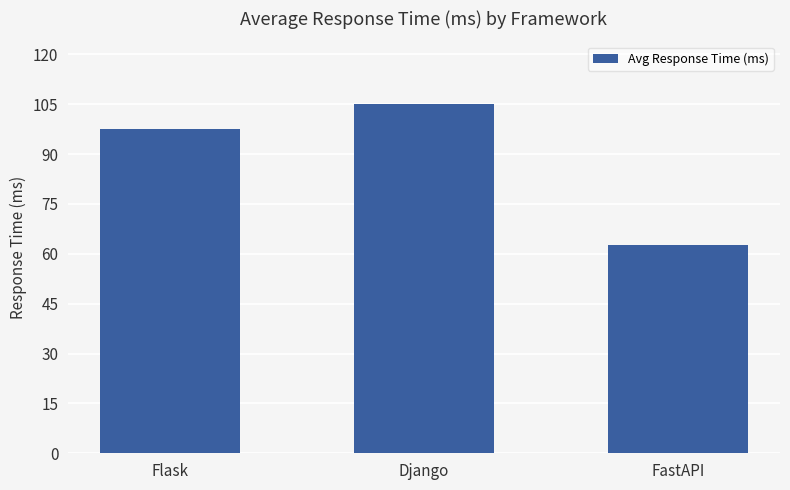

How many data points does each series have?

3